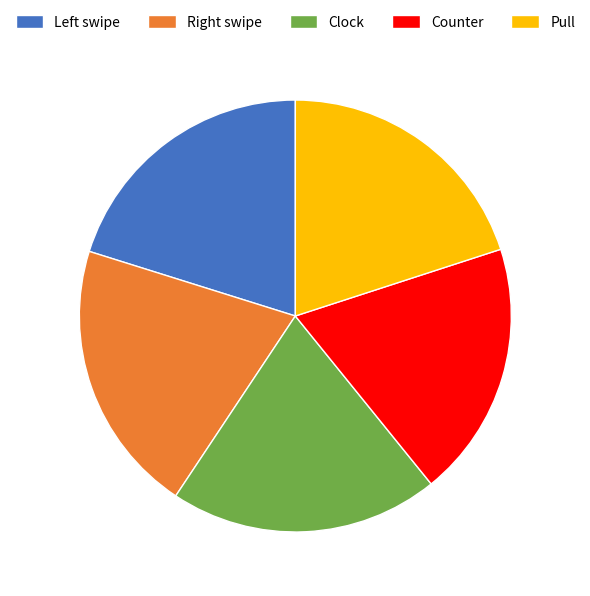

True or false: Clock accounts for 20% of the total.

True